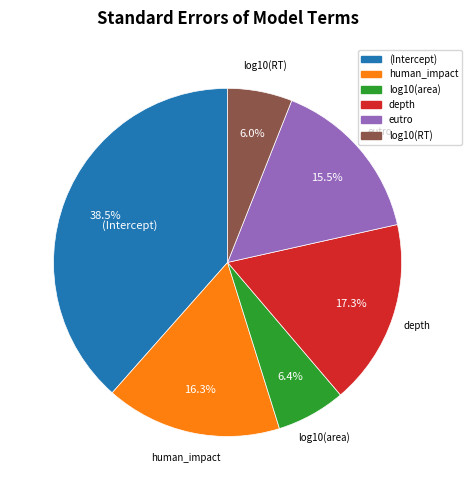

Is it true that log10(area) is 17% of the pie?

False